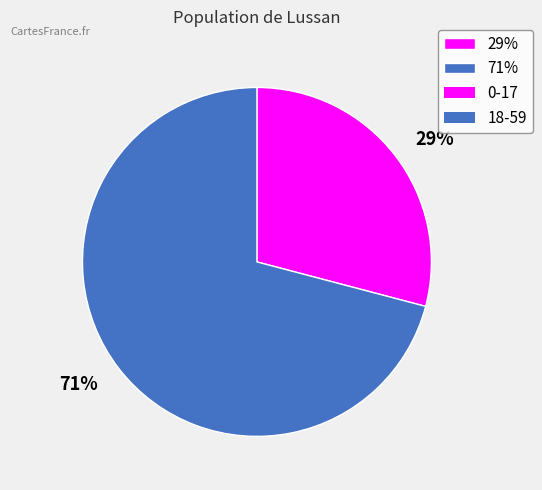

How many segments does this pie chart have?

2